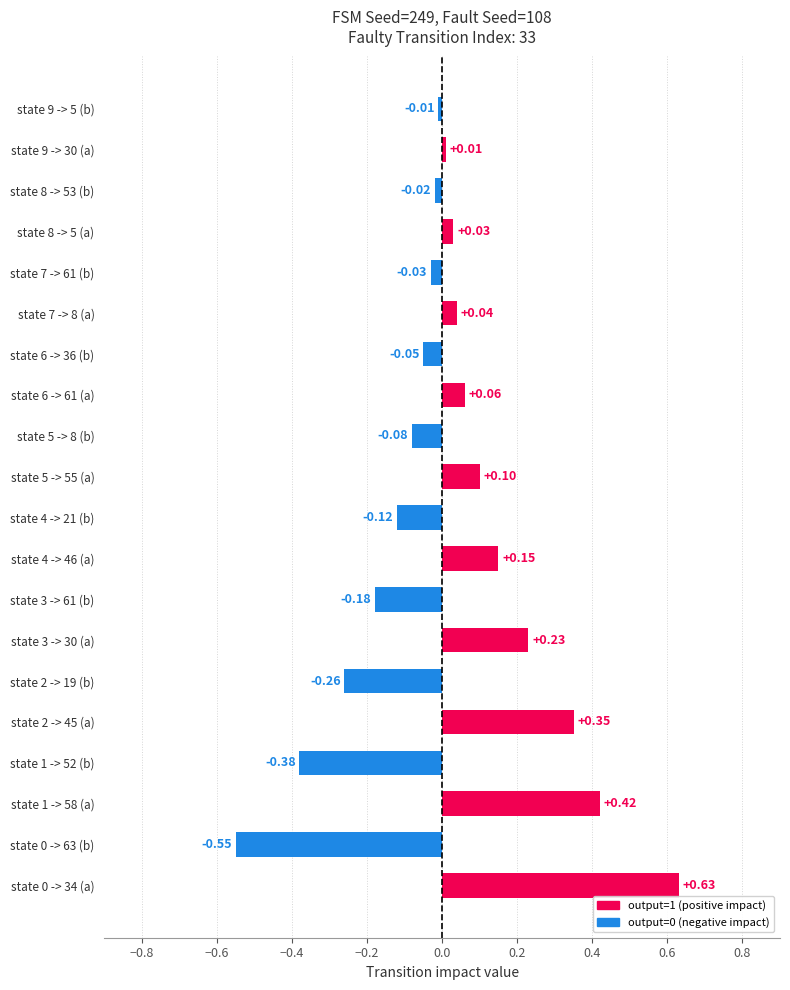

Which has a higher value, state 7 -> 61 (b) or state 2 -> 19 (b)?

state 7 -> 61 (b)